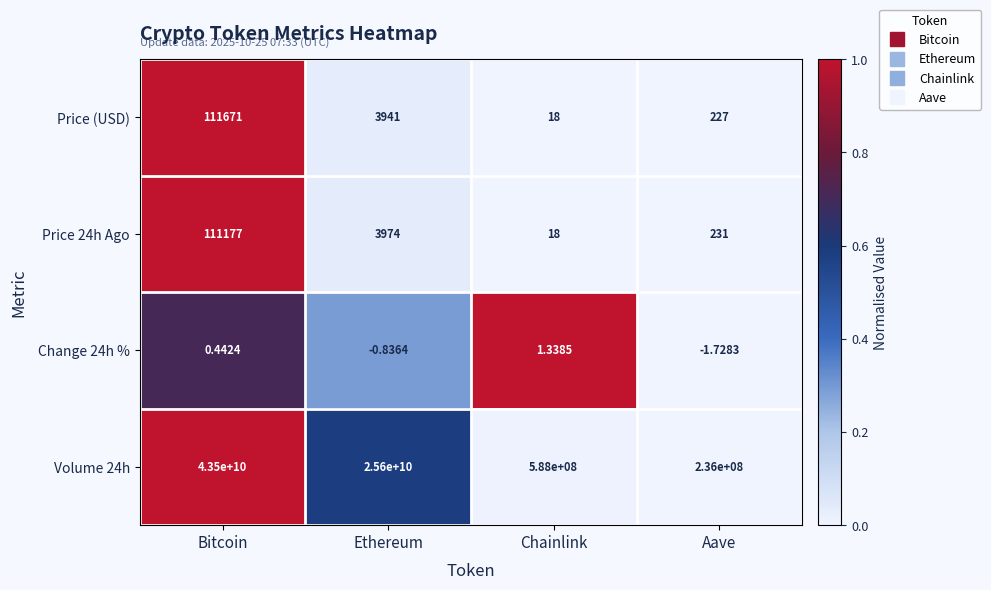

Which label corresponds to the largest value in the chart?

Bitcoin